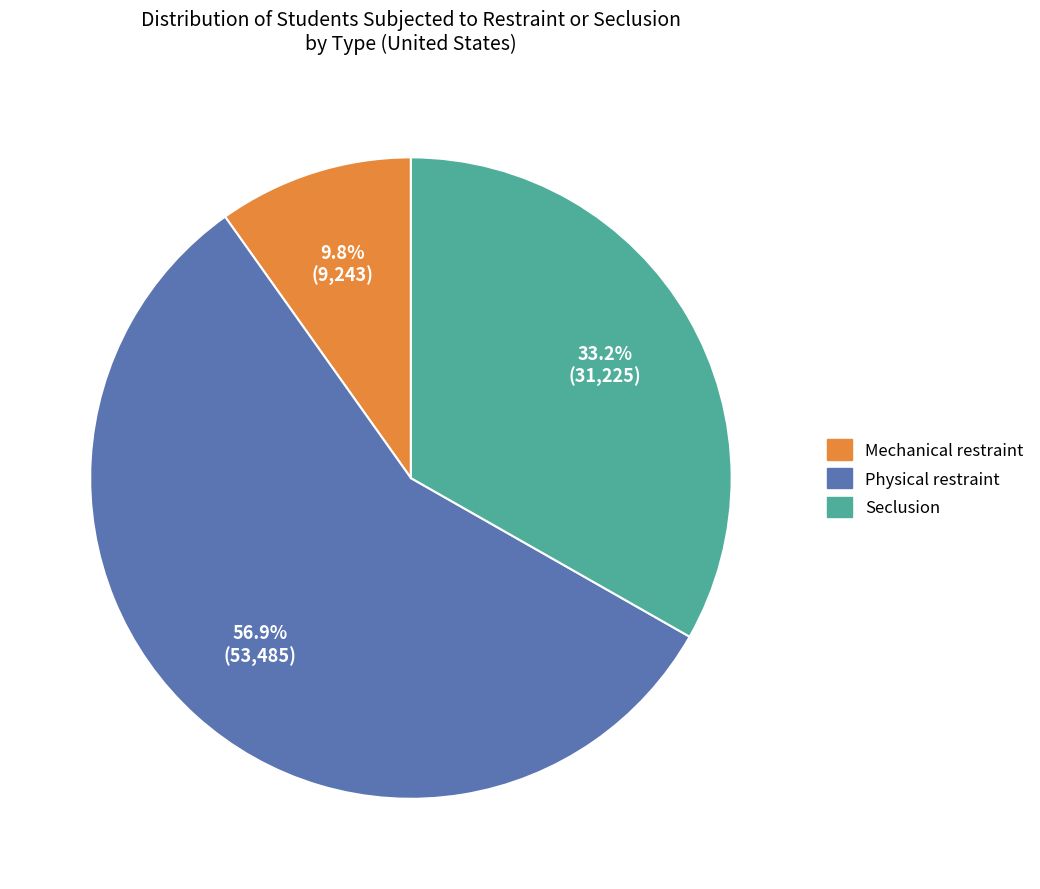

Do Physical restraint and Mechanical restraint together represent more than half of the pie?

Yes